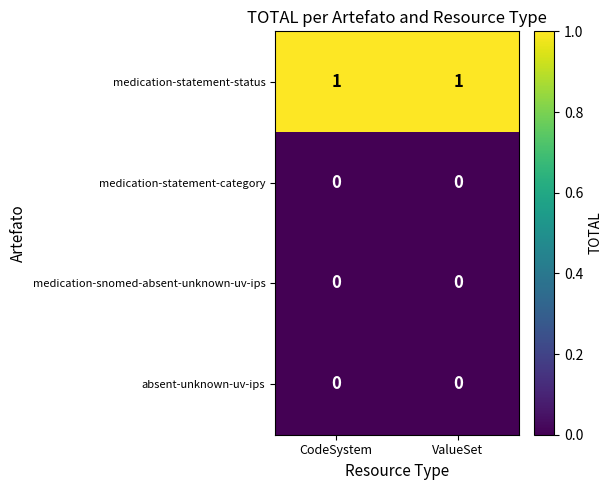

The value of medication-snomed-absent-unknown-uv-ips at ValueSet is 0. True or false?

True